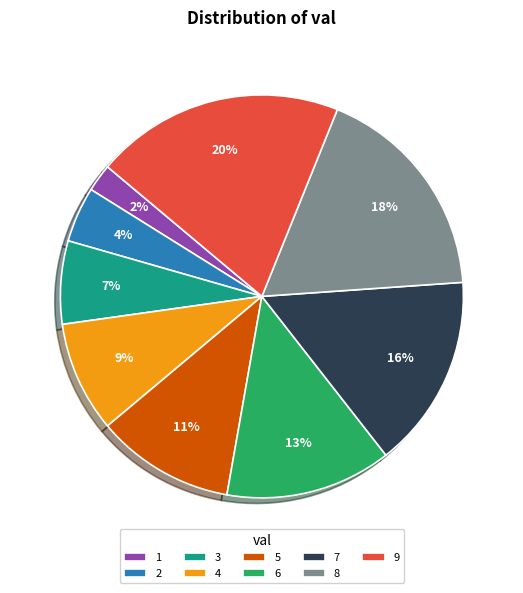

Does 6 represent more than half of the total?

No